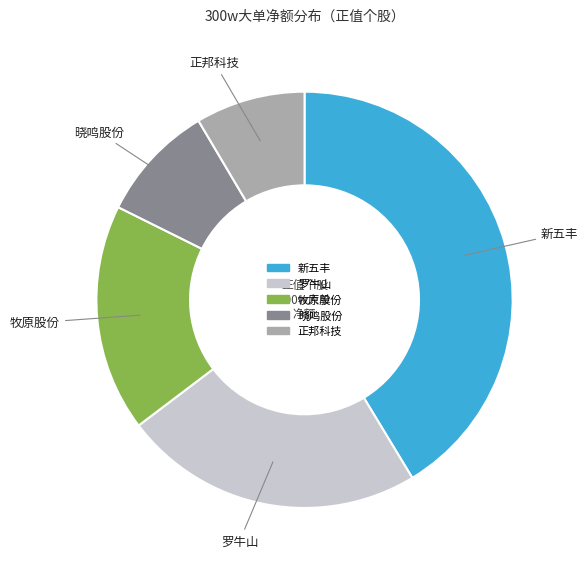

Rank the categories by value from highest to lowest.

新五丰, 罗牛山, 牧原股份, 晓鸣股份, 正邦科技